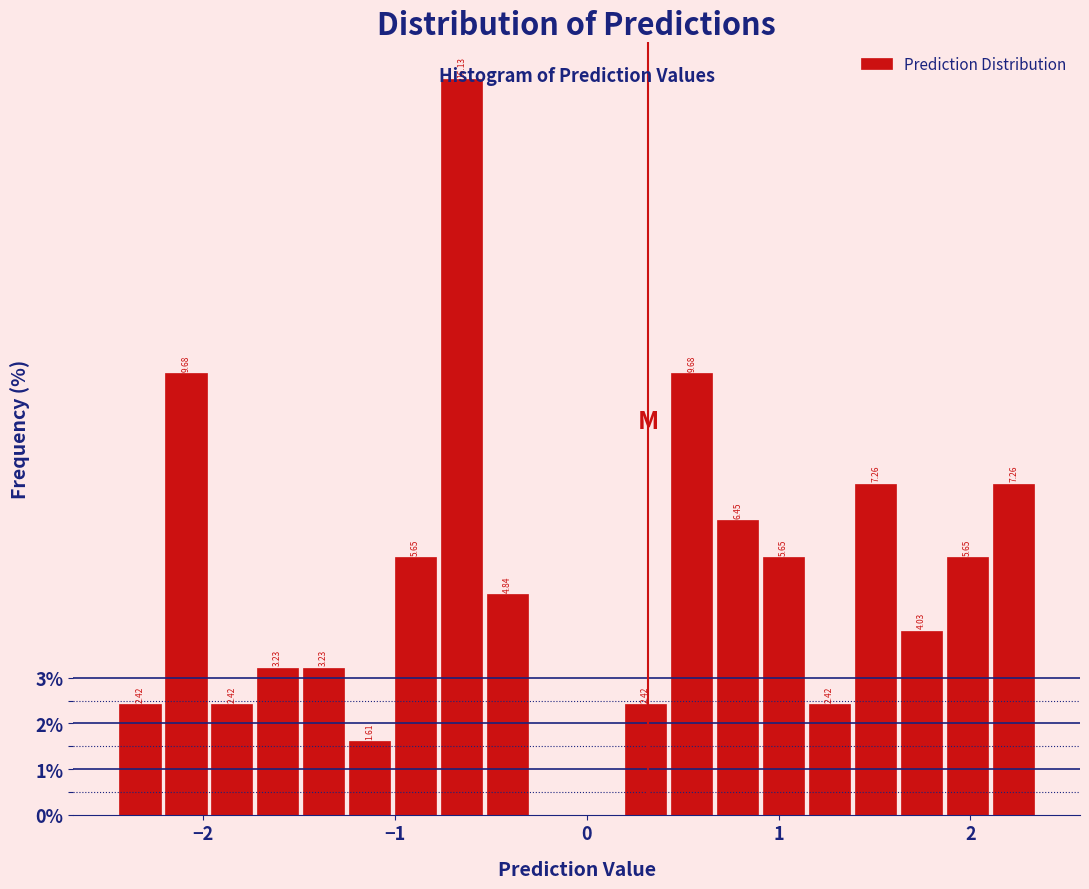

Read against the x-axis, roughly where is the centre of the tallest bar?

-0.7